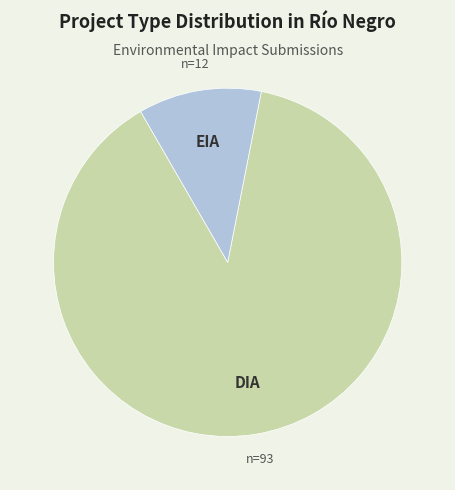

Is there a majority slice in this chart?

Yes